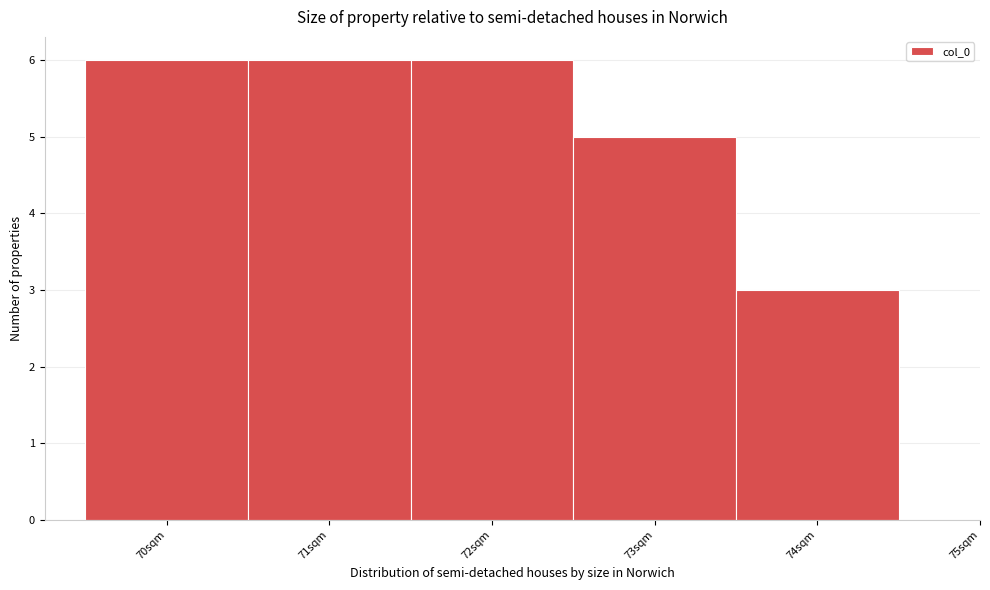

How tall is the bar that spans 71.5 to 72.5 on the x-axis? The values are not printed on the chart, so give them approximately, as read against the axis.

6